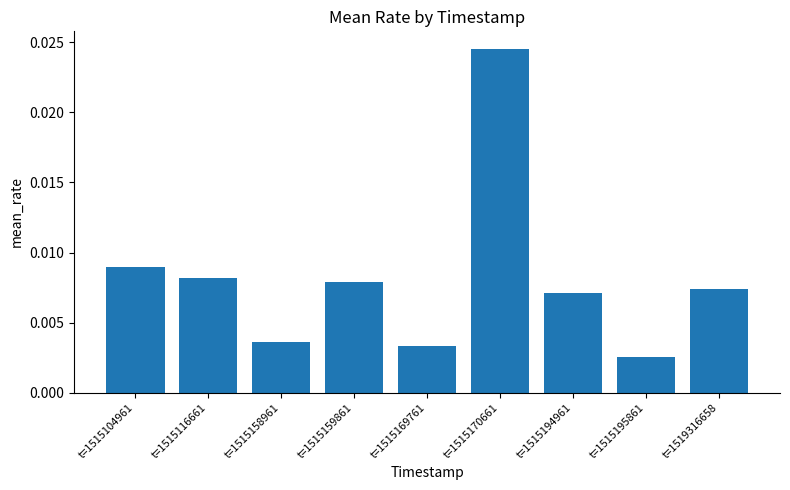

At which label is the value closest to 0?

t=1515195861